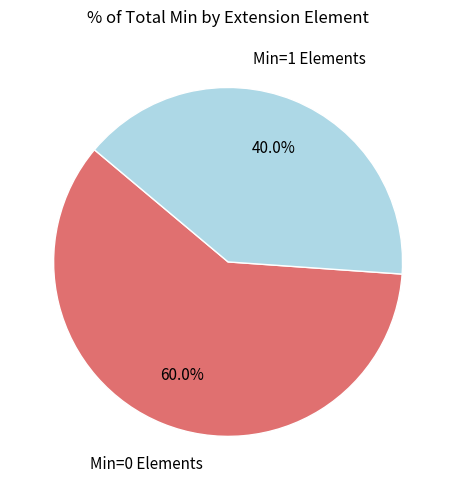

Is the sum of Min=1 Elements and Min=0 Elements greater than half?

Yes